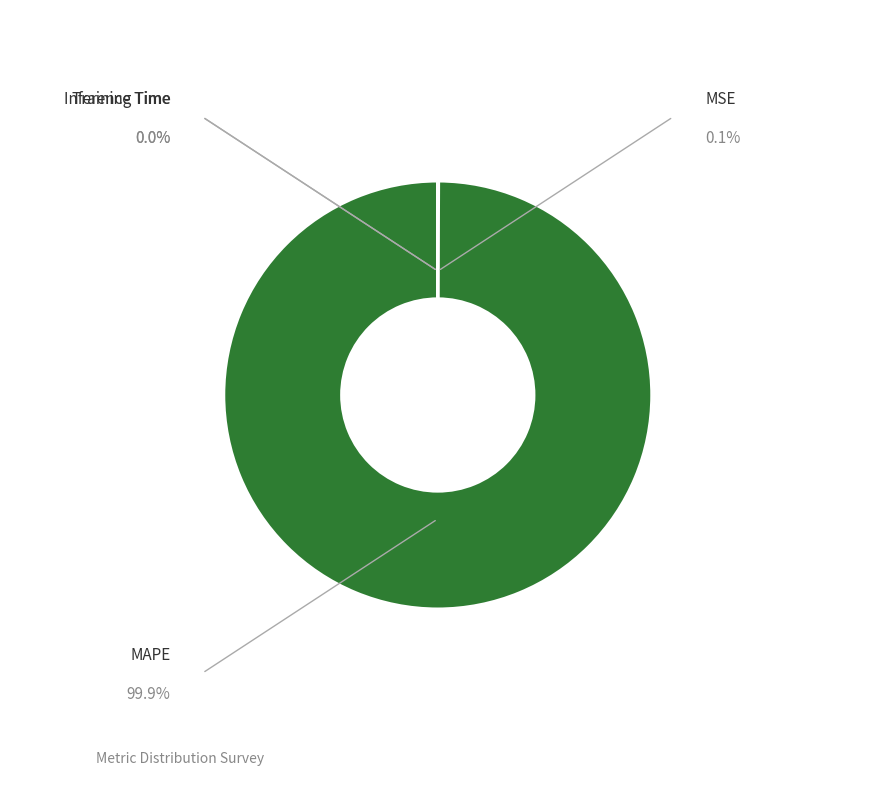

Count the number of slices in the pie.

4